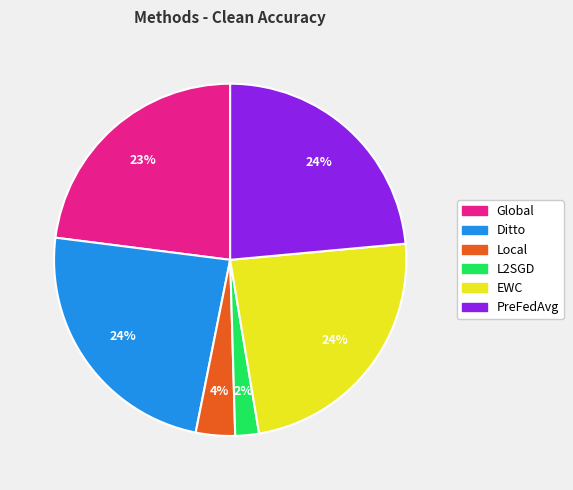

Which slice is the smallest?

L2SGD